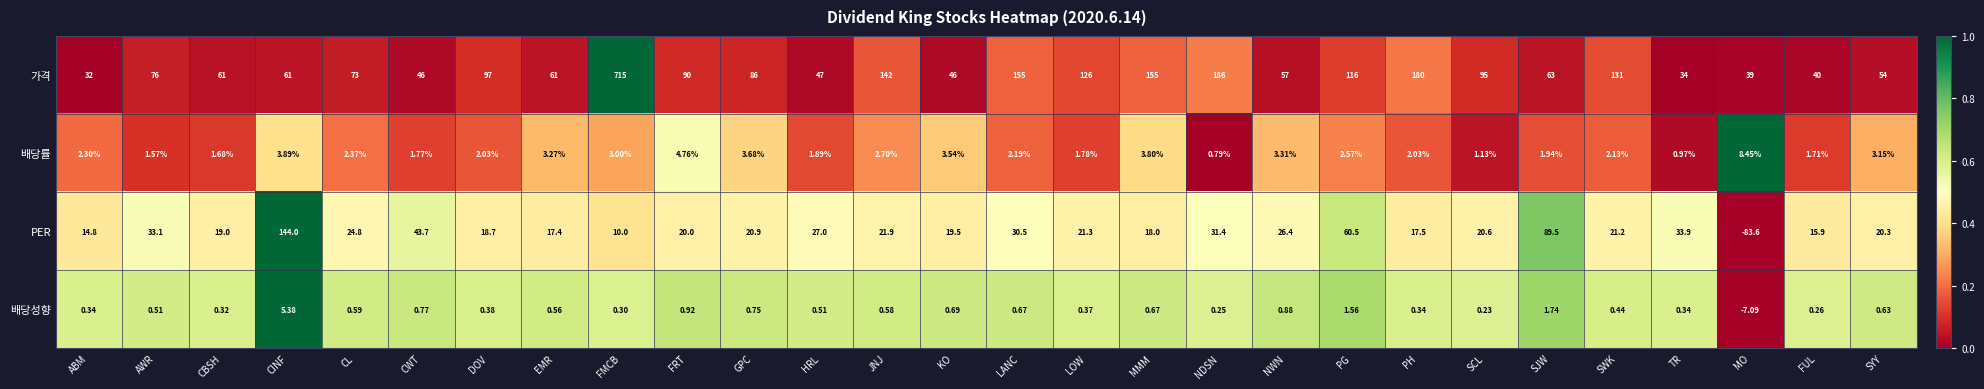

Which series changed the most between EMR and JNJ?

가격